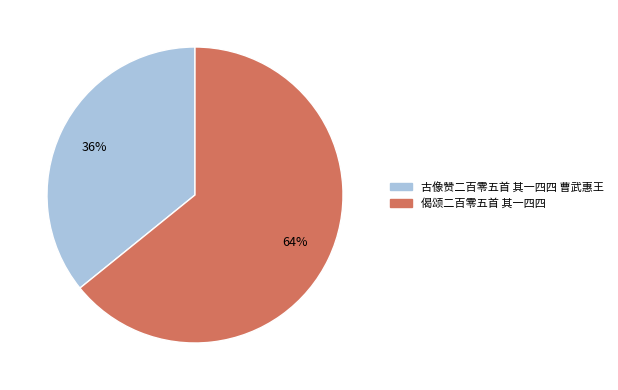

To the nearest percent, what is the average slice percentage?

50%